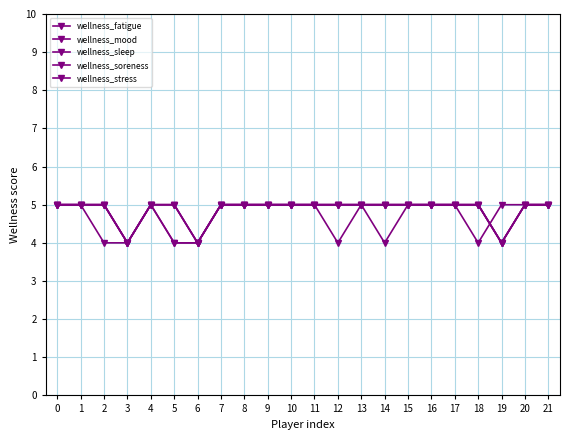

Does the chart have visible grid lines?

Yes